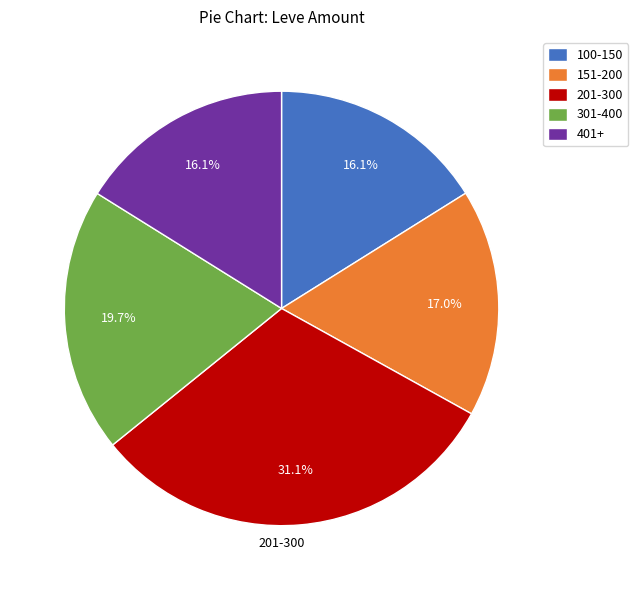

Does 151-200 account for over 50% of the chart?

No